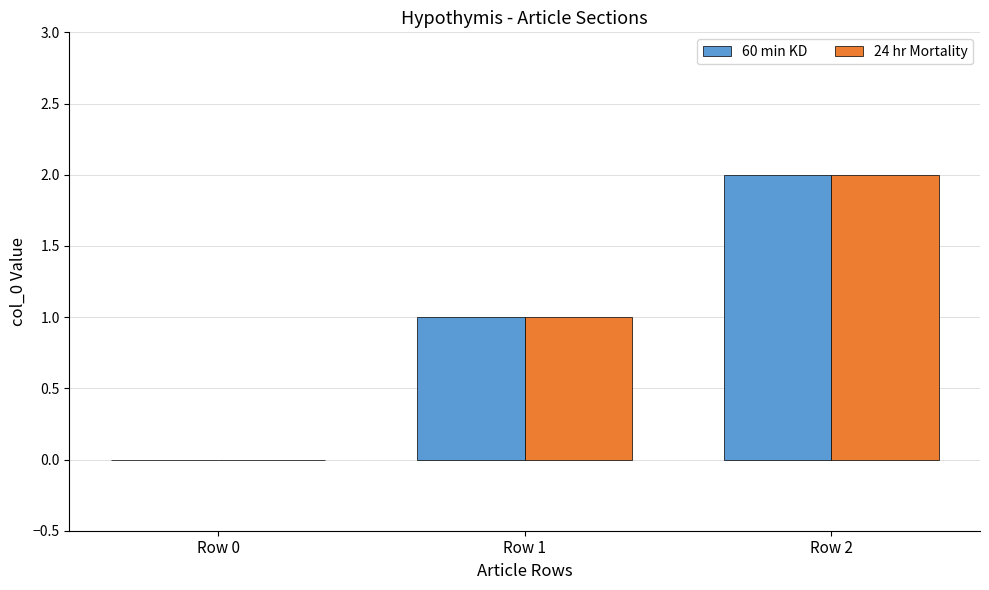

What is the sum of all 60 min KD values?

3